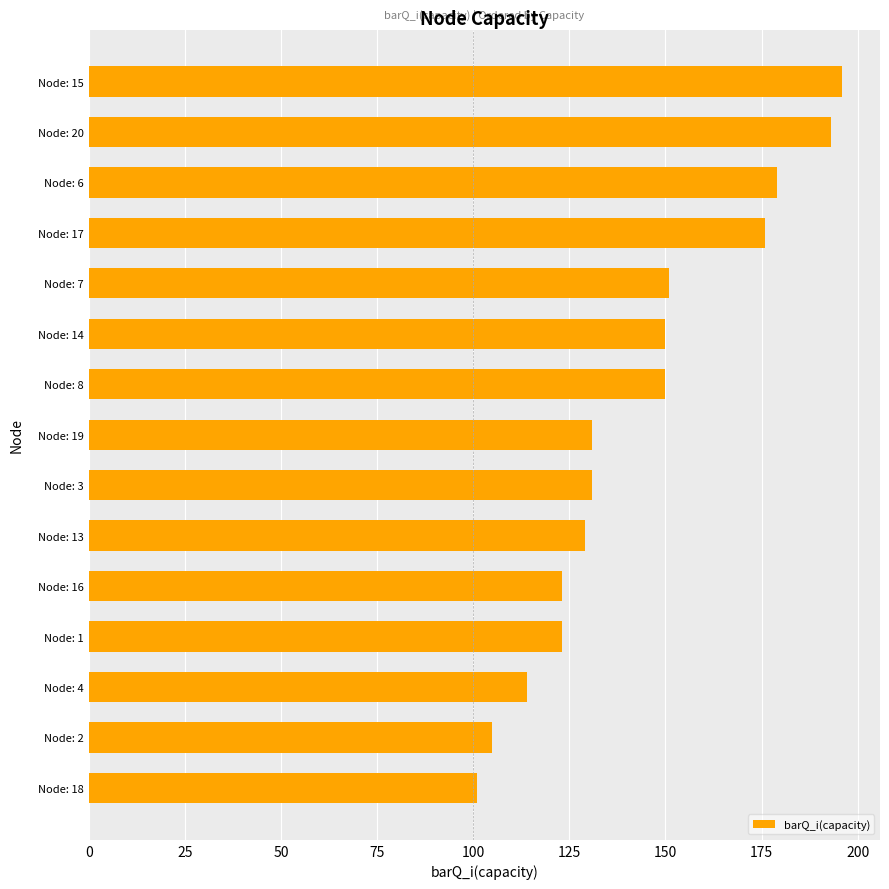

The value at Node: 3 is 131. True or false?

True